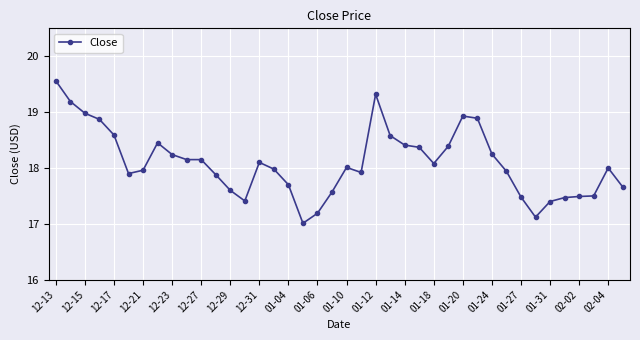

True or false: there are more than 0 points higher than both neighbors.

True